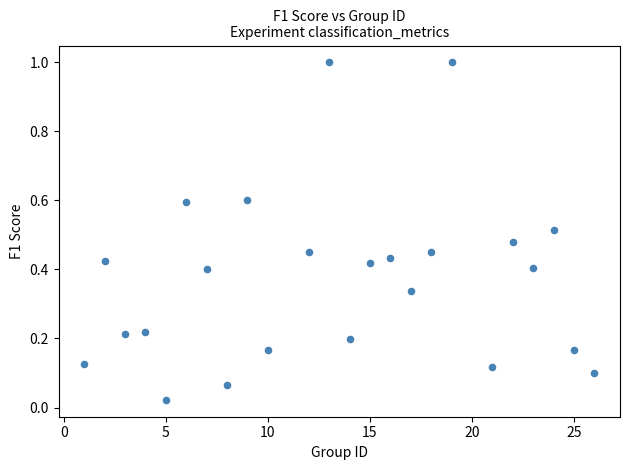

What is the range of Y values (max minus min)?

1.0